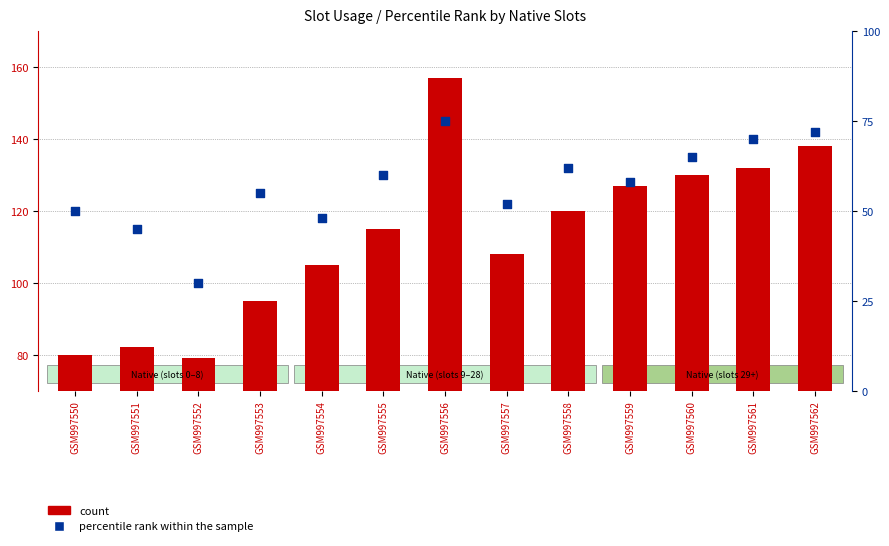

Which series has the largest total across all categories?

count